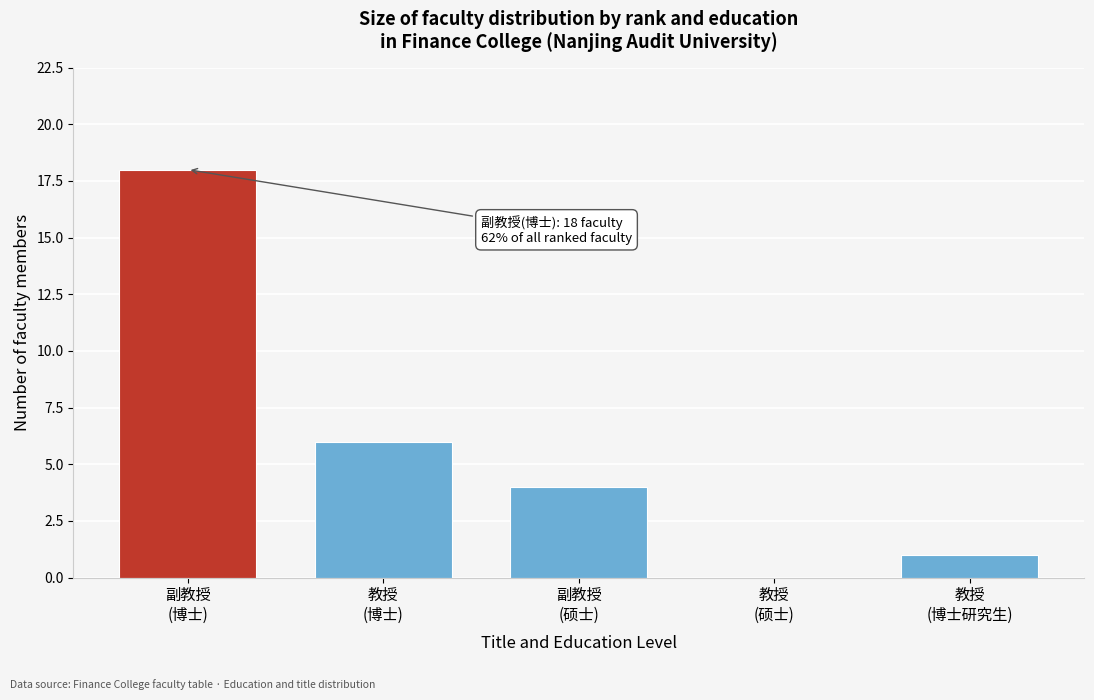

What is the sum of all values?

29